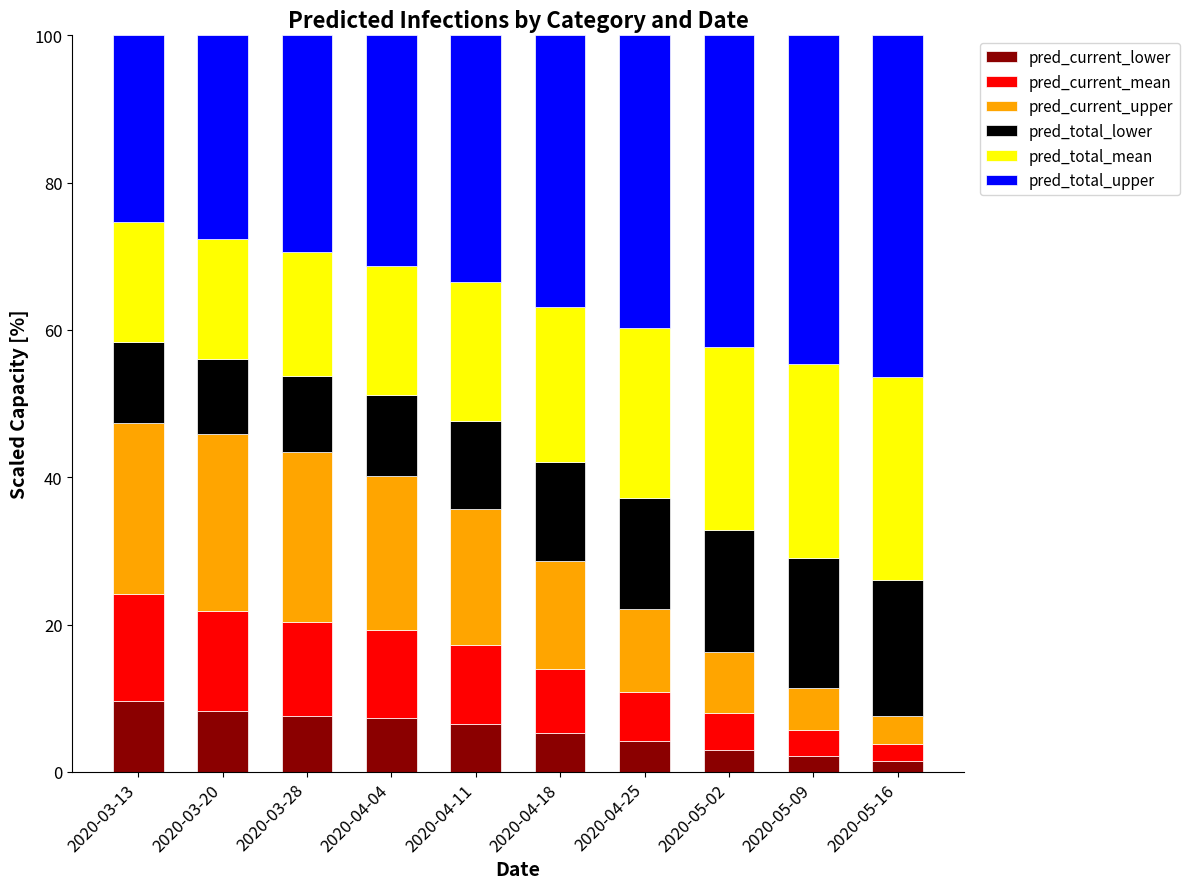

Count the number of categories in the chart.

10